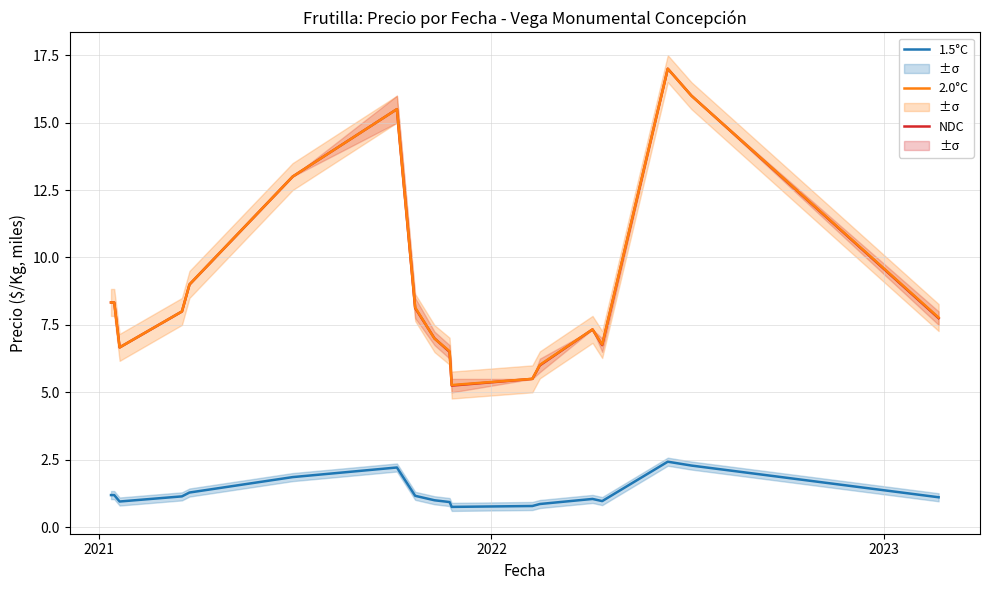

Does the chart display data point markers on the line(s)?

No